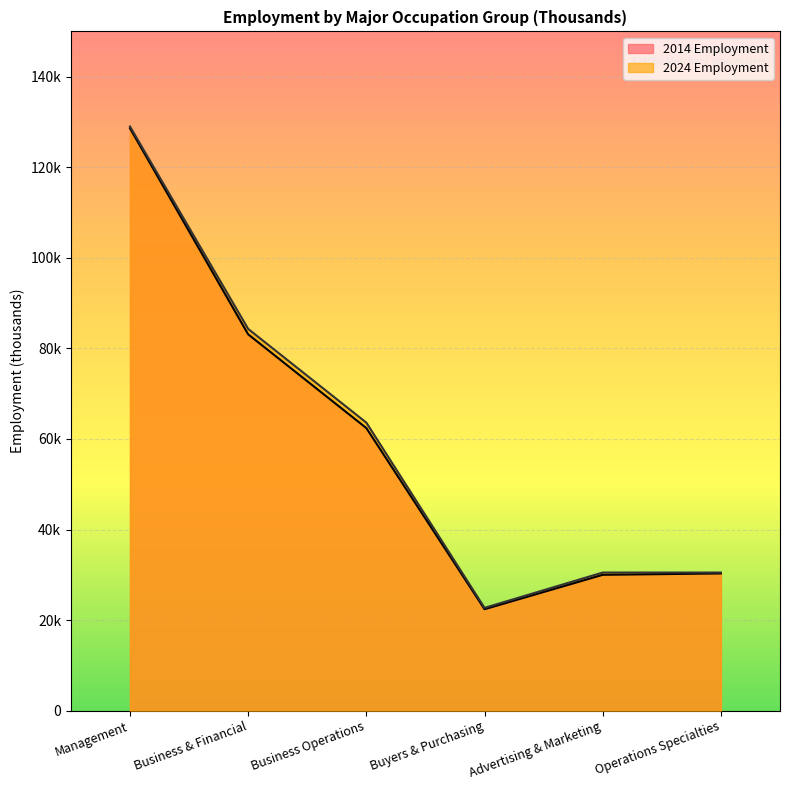

True or false: 2024 Employment and 2014 Employment cross at least once.

False